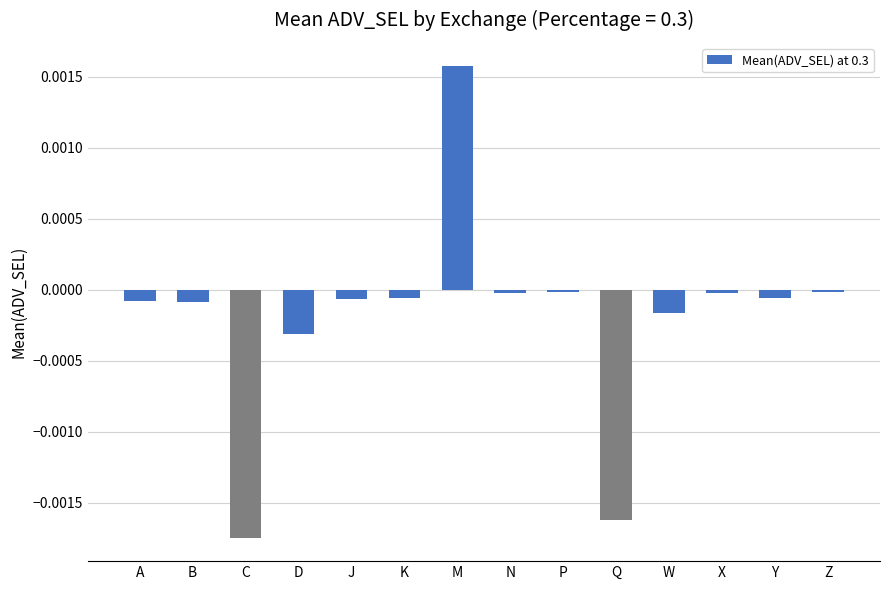

The value at B is -0.0. True or false?

True